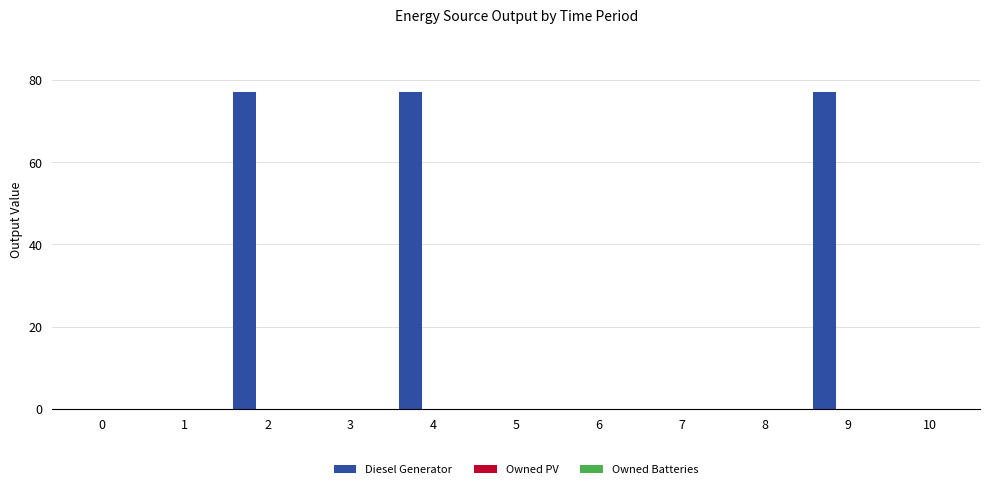

Are the bars horizontal?

No